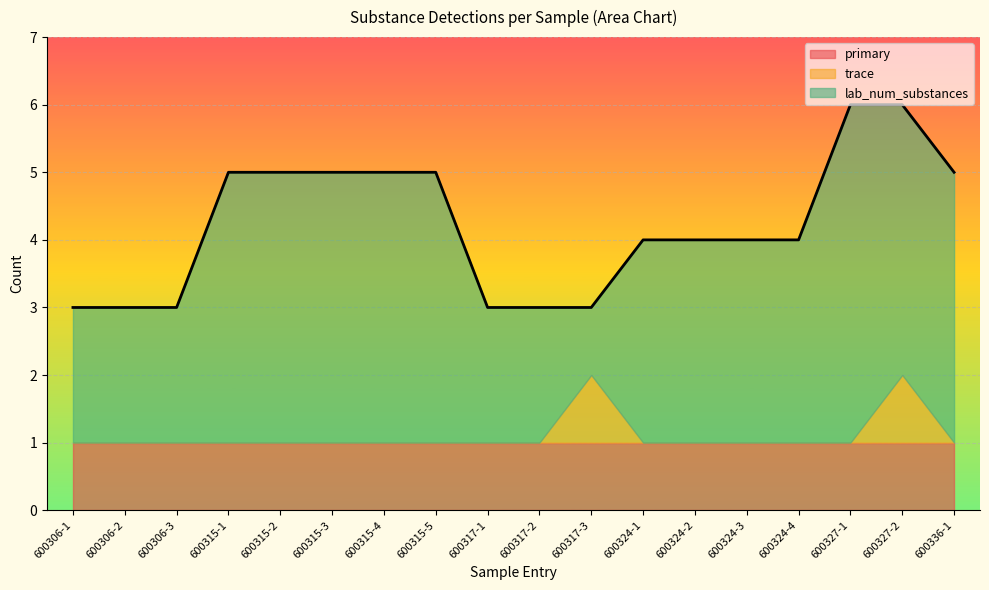

Is the value of primary at 600315-5 greater than the value of lab_num_substances at 600306-2?

No